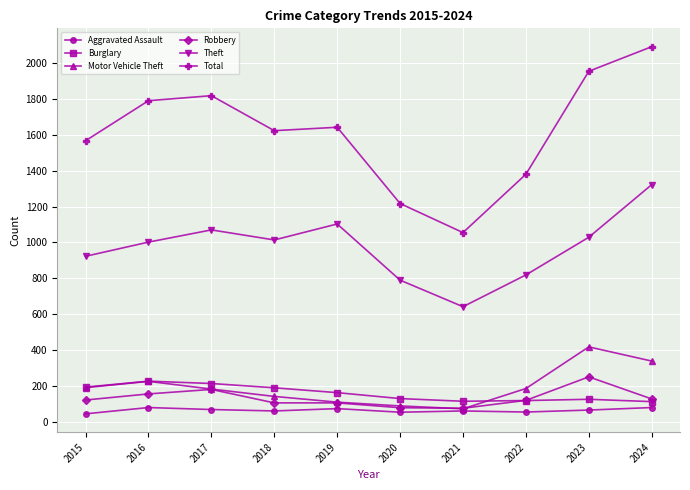

Is it true that Aggravated Assault equals 74 at 2019?

True